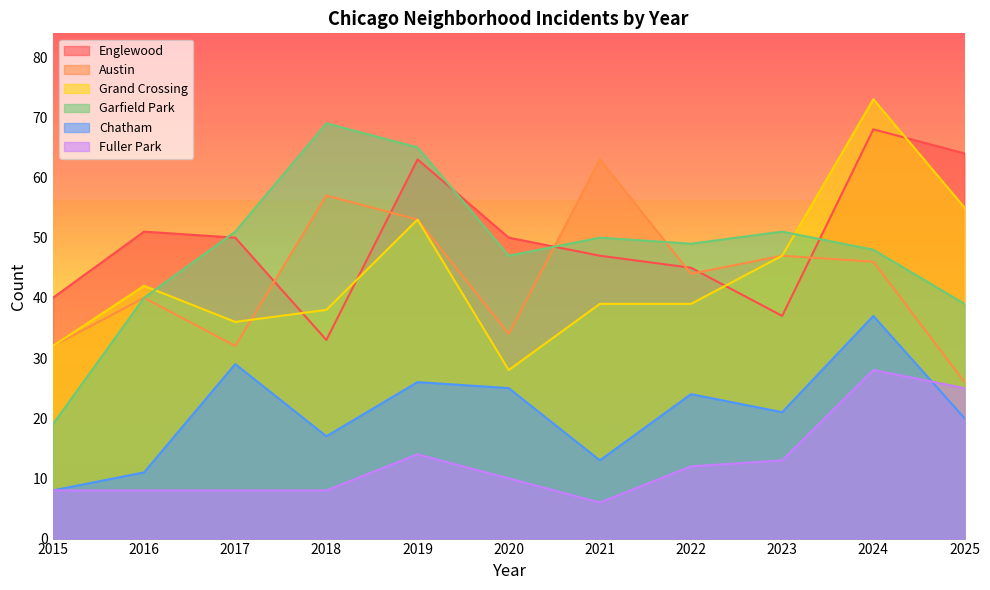

Which series ends up on top after the final intersection of Englewood and Grand Crossing?

Englewood